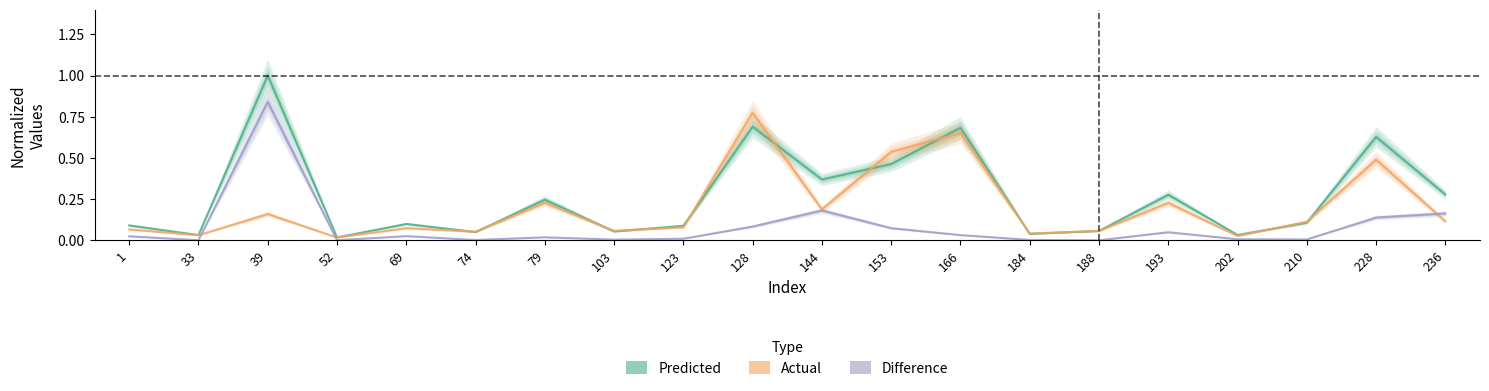

List the series in order of their overall mean, lowest first.

Difference, Actual, Predicted